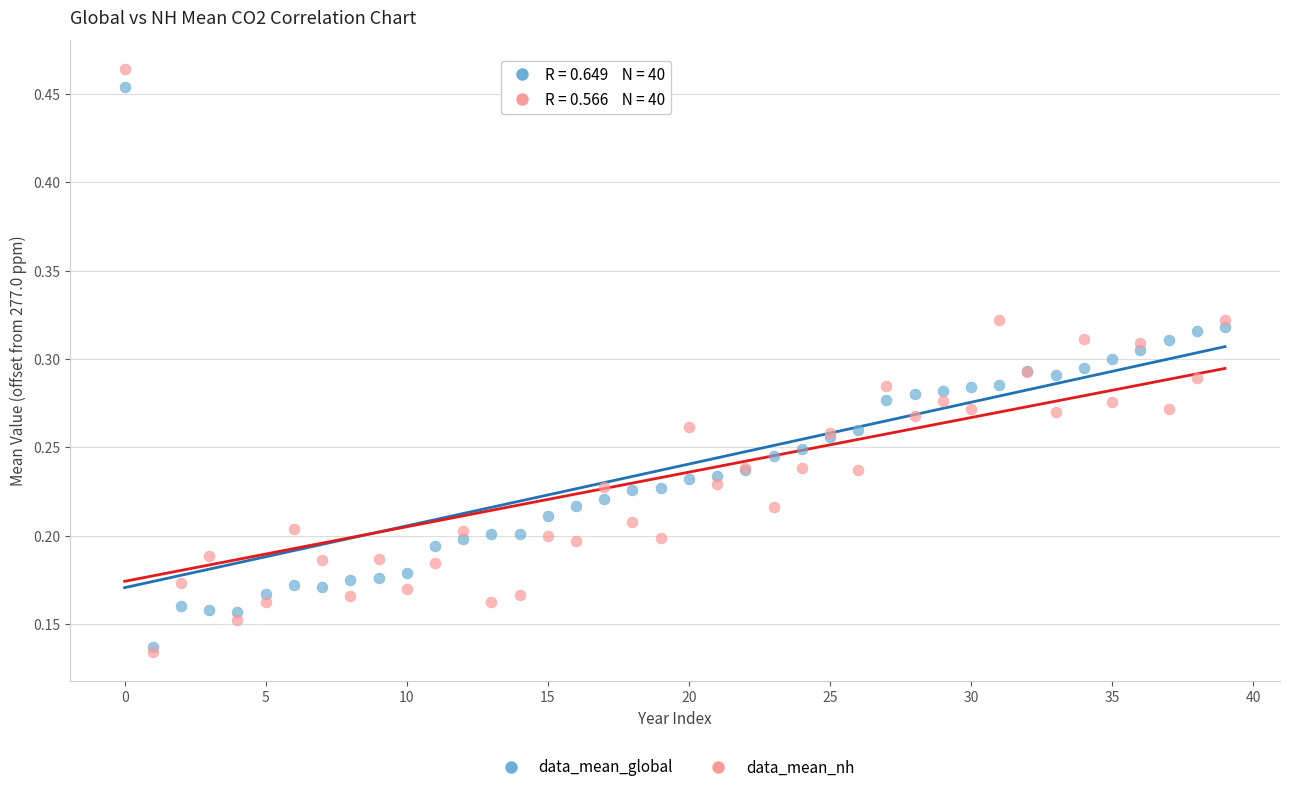

What are all the series names shown in the legend?

data_mean_global, data_mean_nh